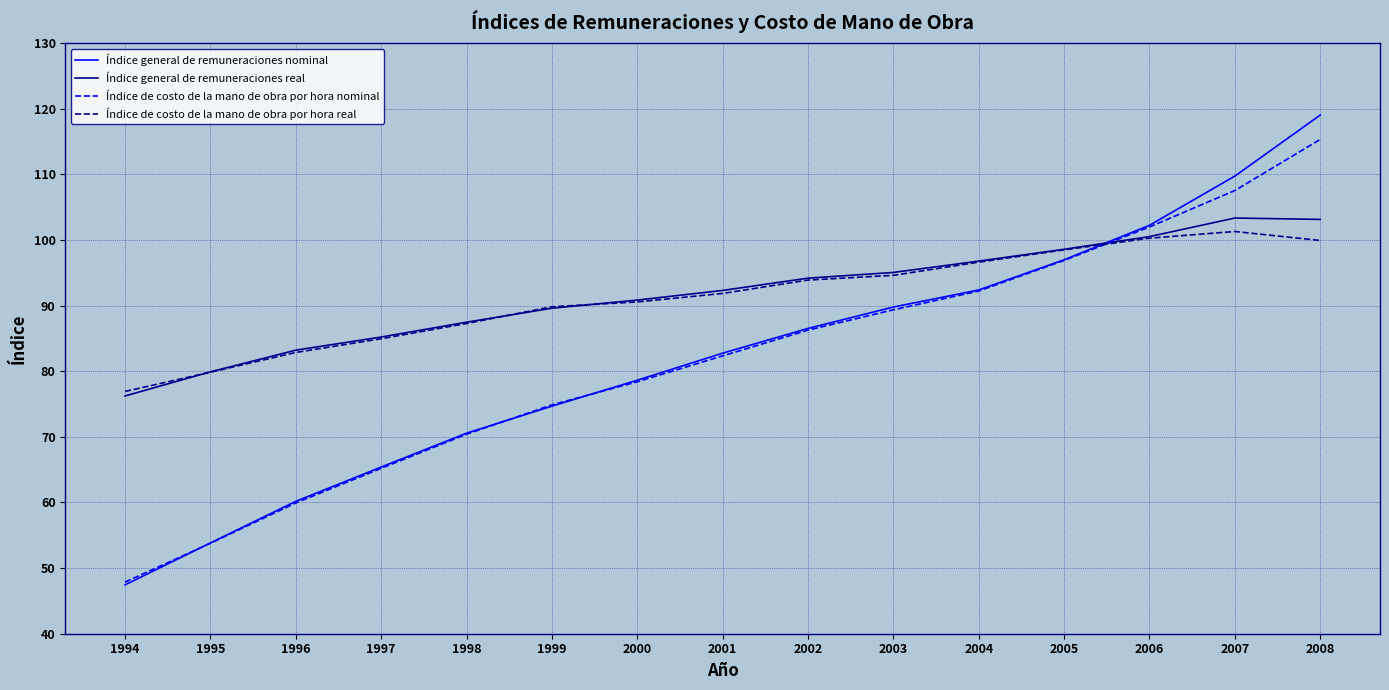

True or false: Índice general de remuneraciones nominal has a value of 106.1 at 1998.

False